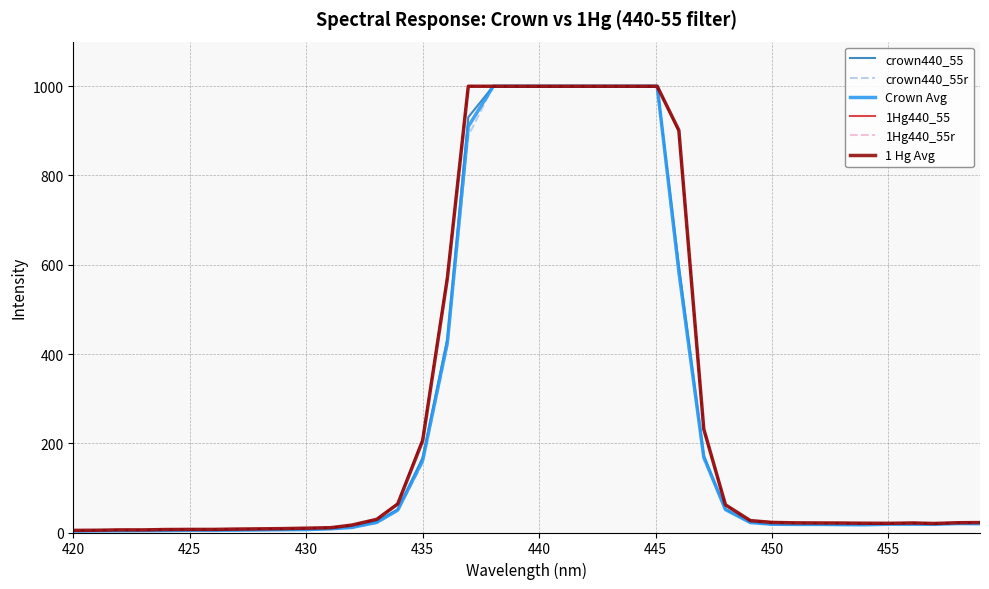

How many series are shown in this chart?

6